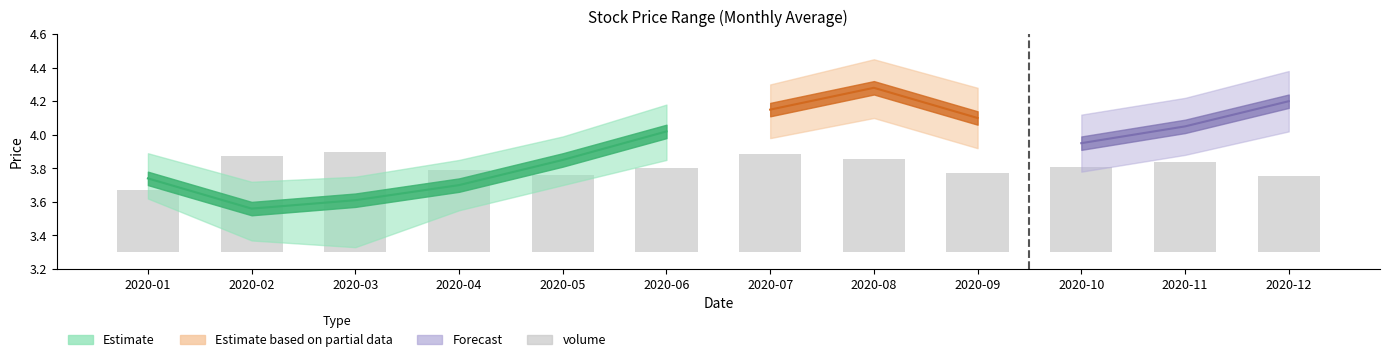

True or false: the data shows 0.2 at 2020-12.

False